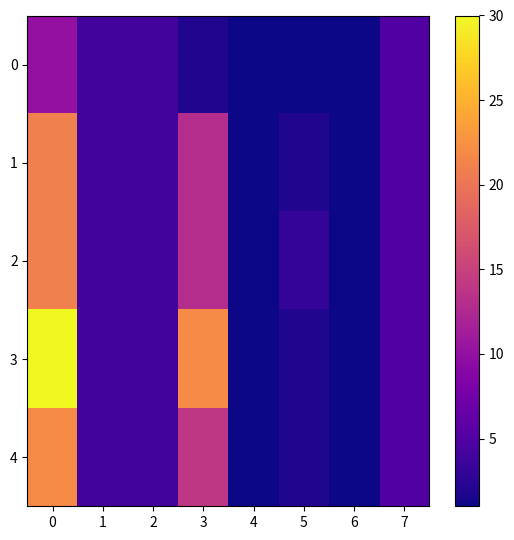

Reading left to right, transcribe all the data shown in this chart.

0: 0=10	1=4	2=4	3=2	4=1	5=1	6=1	7=5
1: 0=21	1=4	2=4	3=13	4=1	5=2	6=1	7=5
2: 0=21	1=4	2=4	3=13	4=1	5=3	6=1	7=5
3: 0=30	1=4	2=4	3=22	4=1	5=2	6=1	7=5
4: 0=22	1=4	2=4	3=14	4=1	5=2	6=1	7=5